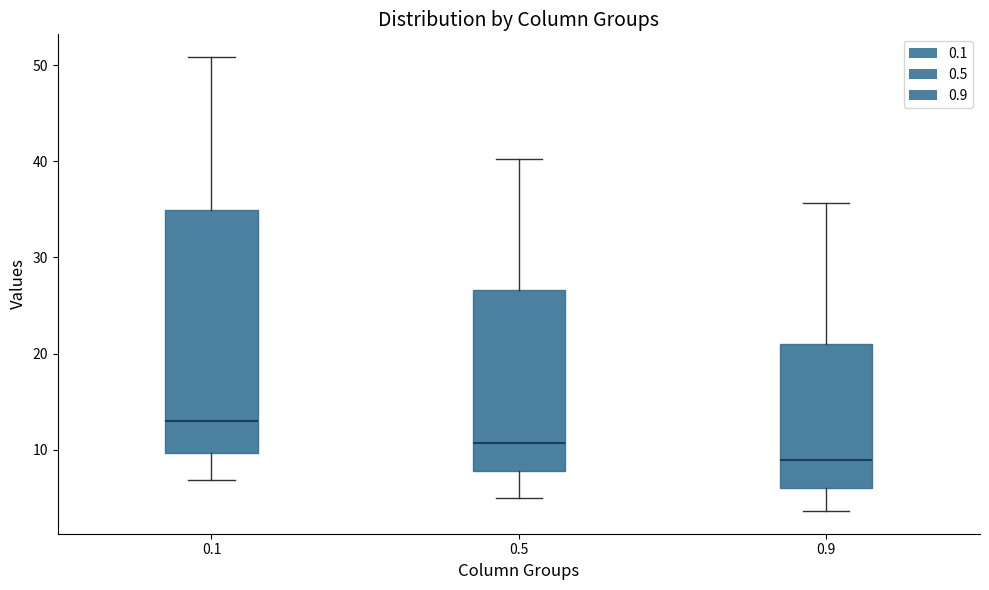

Where is the upper edge of the box at x = 0.1 on the y-axis? The values are not printed on the chart, so give them approximately, as read against the axis.

35